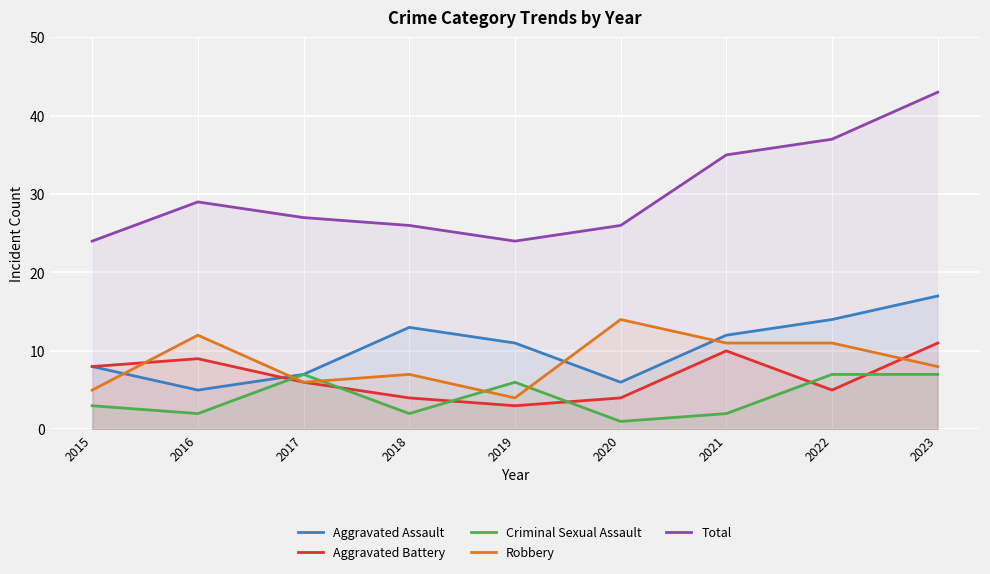

Reading left to right, extract all data points from this chart.

Aggravated Assault: 8	5	7	13	11	6	12	14	17
Aggravated Battery: 8	9	6	4	3	4	10	5	11
Criminal Sexual Assault: 3	2	7	2	6	1	2	7	7
Robbery: 5	12	6	7	4	14	11	11	8
Total: 24	29	27	26	24	26	35	37	43